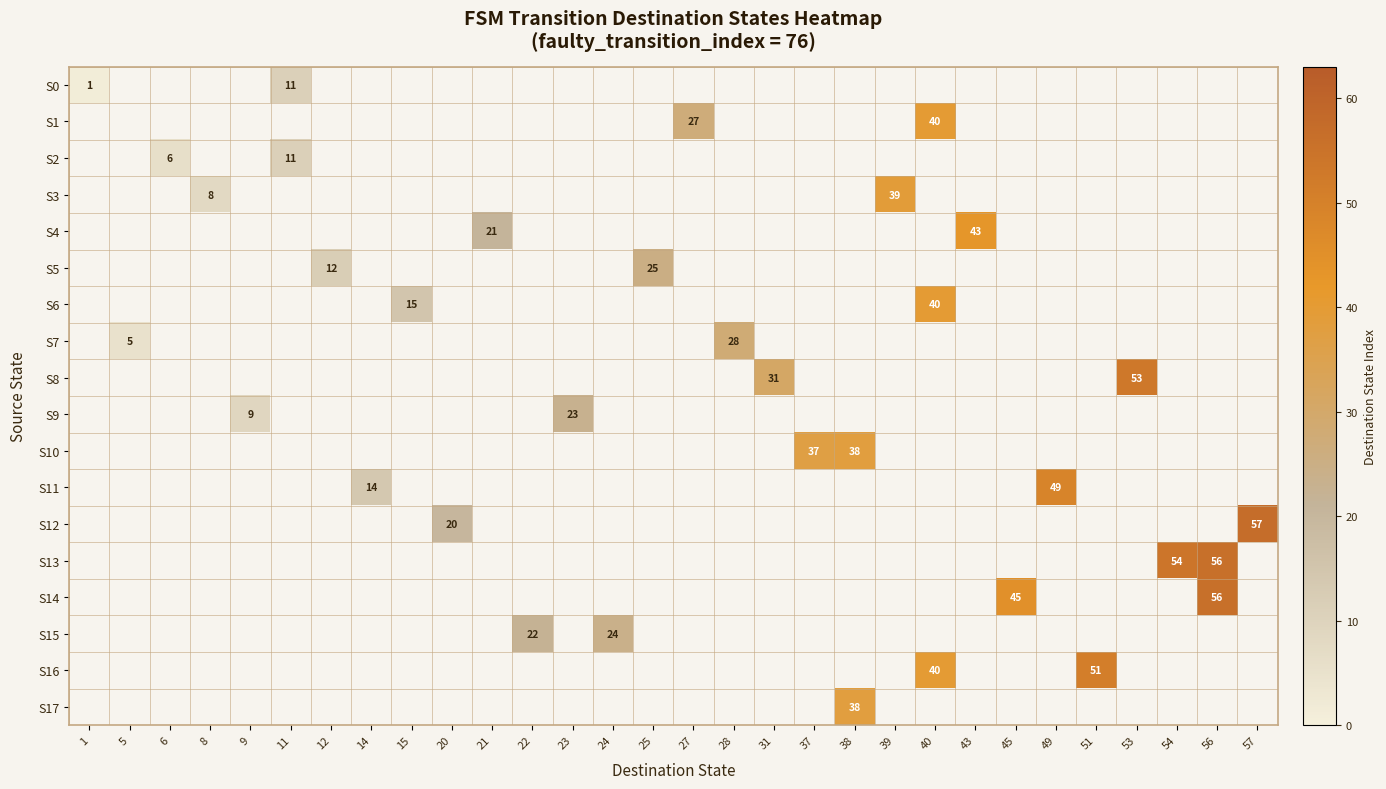

Which label corresponds to the smallest value in the chart?

1